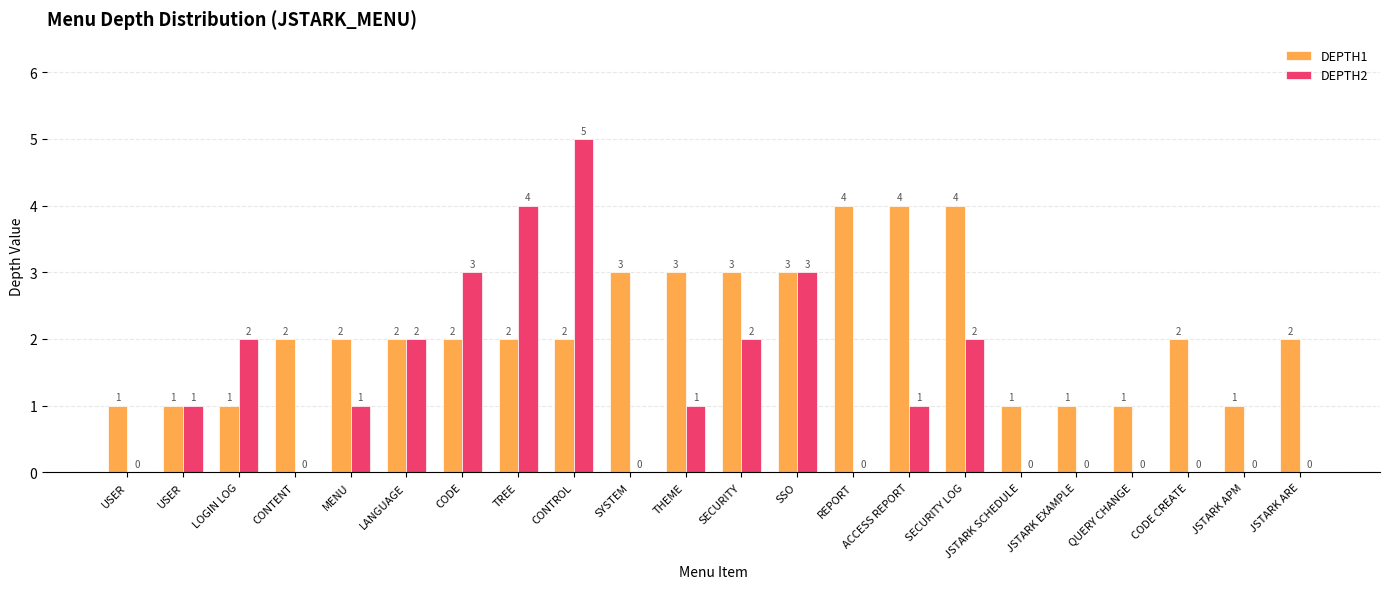

List the series in order of their peak value, lowest first.

DEPTH1, DEPTH2